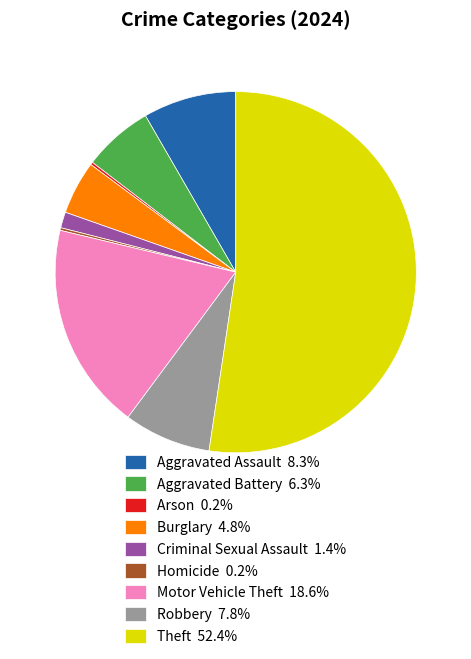

True or false: Aggravated Assault accounts for 1% of the total.

False